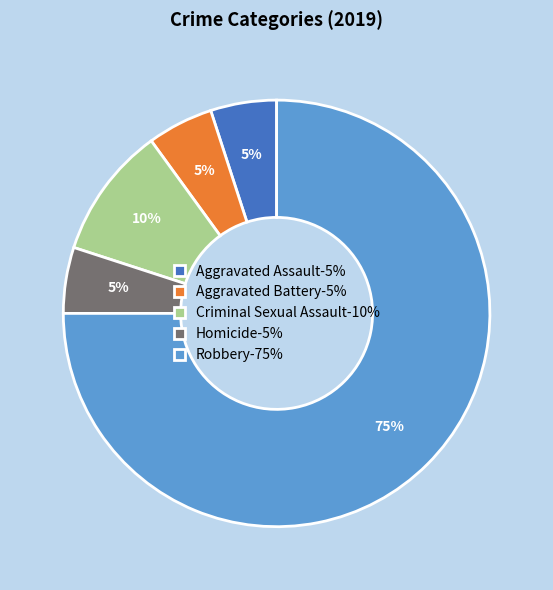

What percentage is the Aggravated Assault-5% slice, to the nearest percent?

5%